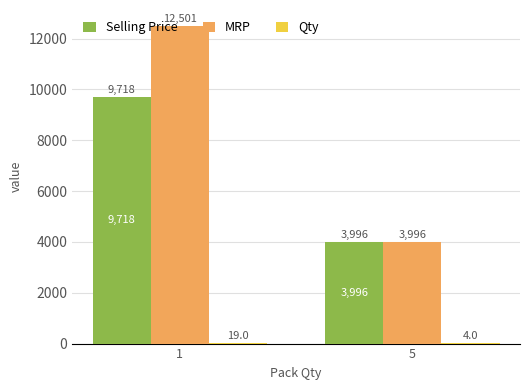

What is the sum of the Selling Price values at 5 and 1?

13714